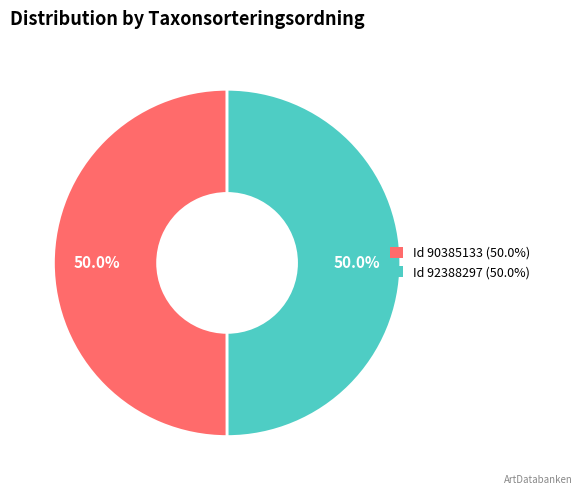

Approximately how many times larger is the value at Id 92388297 (50.0%) compared to Id 90385133 (50.0%)?

1.0